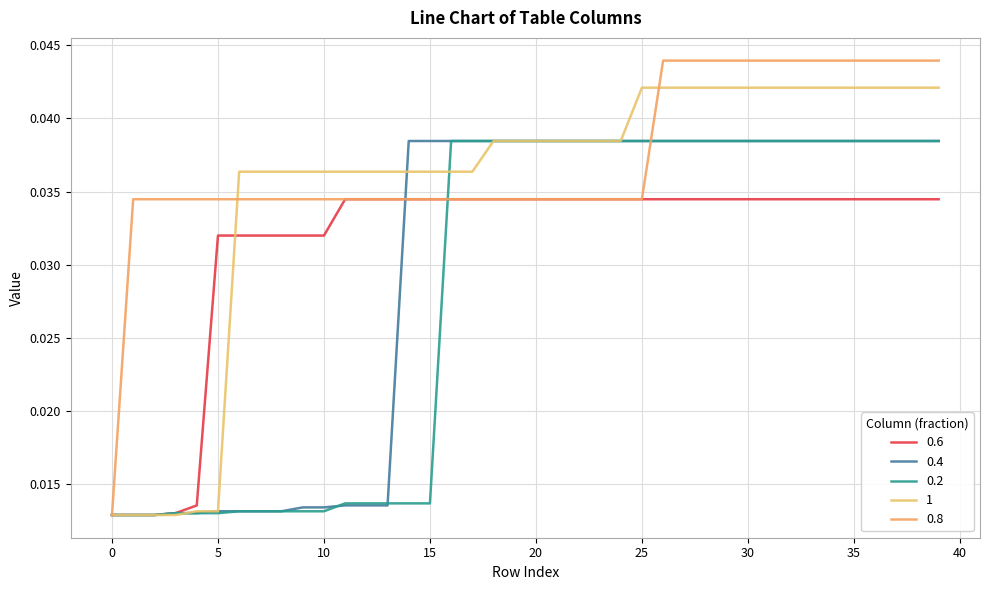

Count the 1 values in the range 0 to 1.

40